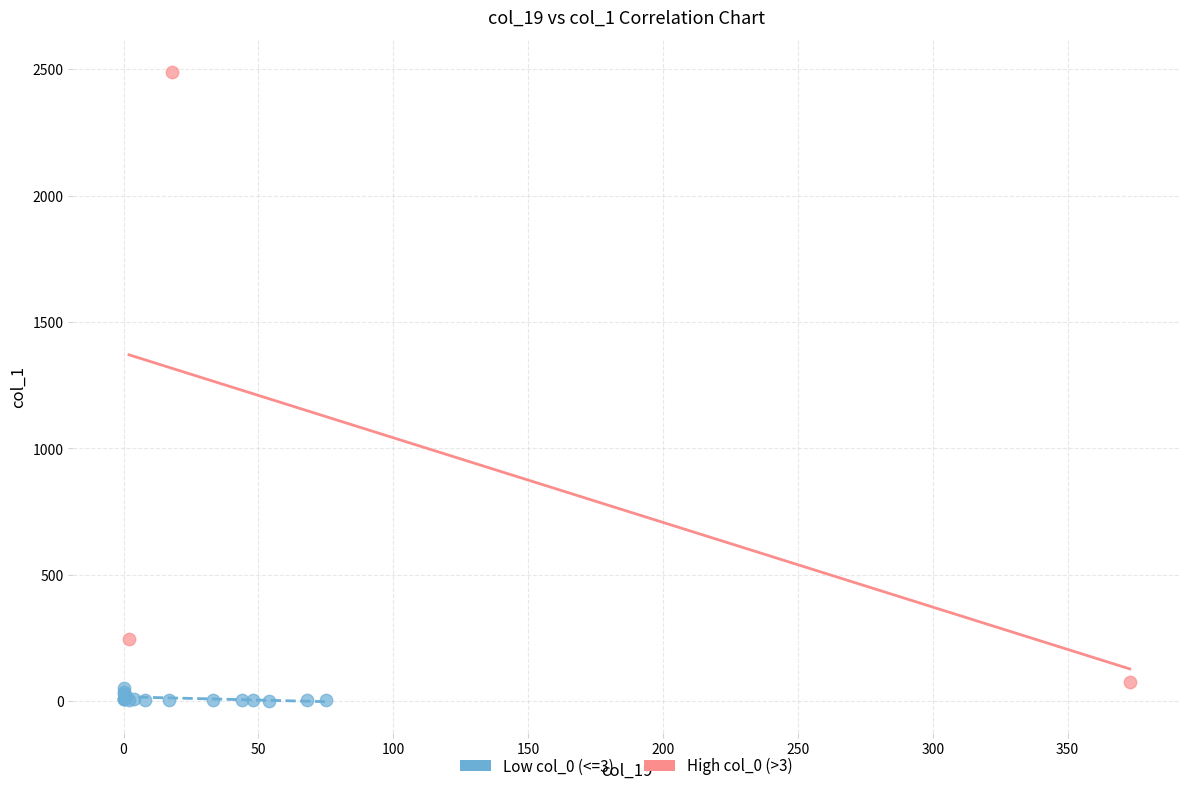

What are all the series names shown in the legend?

Low col_0 (<=3), High col_0 (>3)